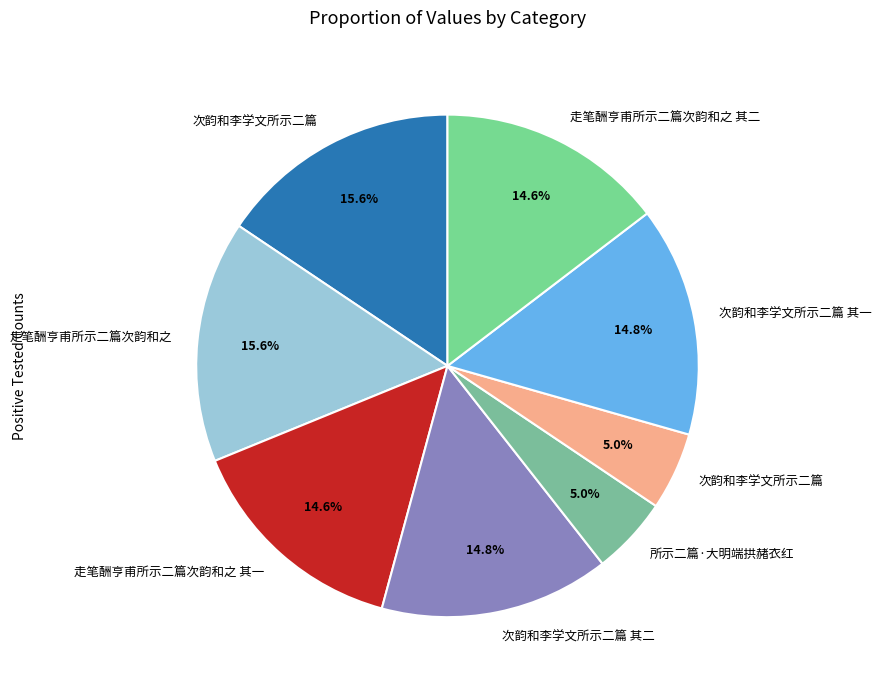

Is there any slice that represents more than half of the pie?

No